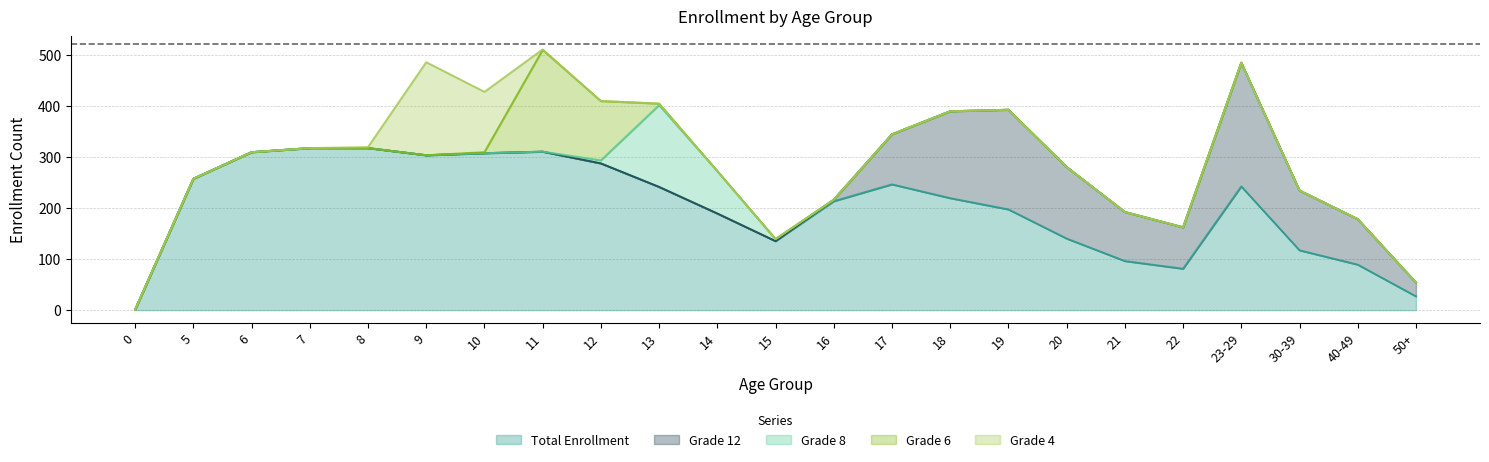

What is the highest value of the Total Enrollment series?

317